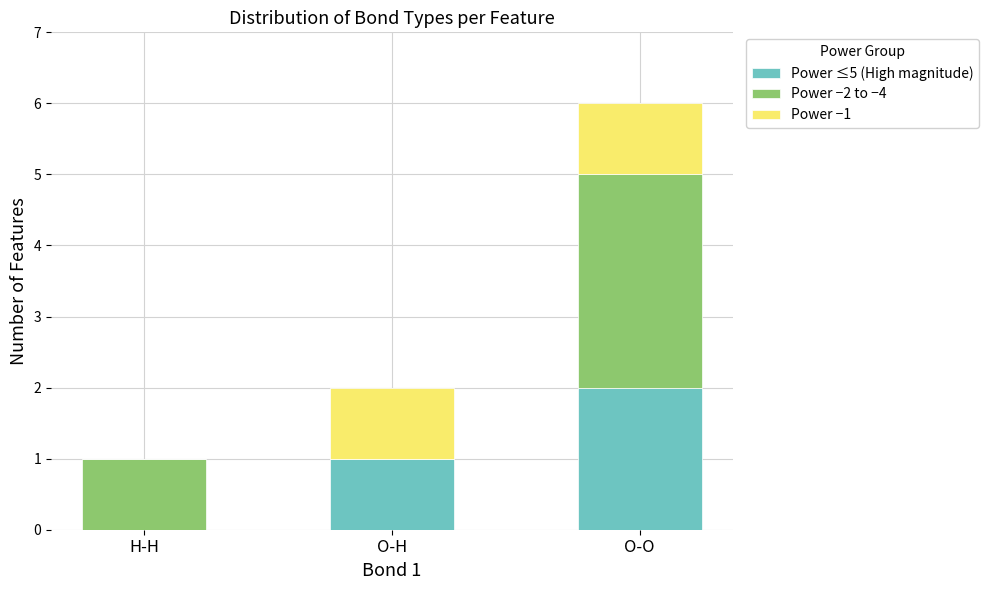

True or false: Power ≤5 (High magnitude) has a value of 1 at H-H.

False